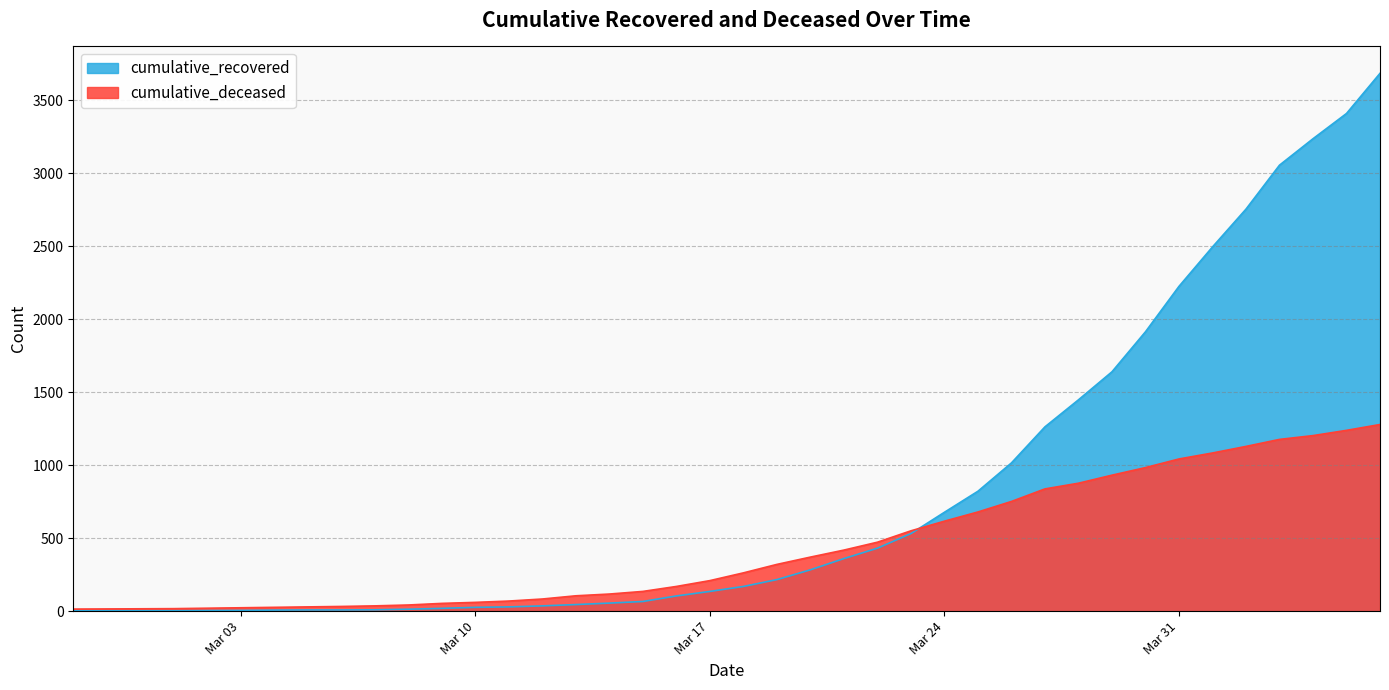

What is the maximum value shown in the chart?

3683